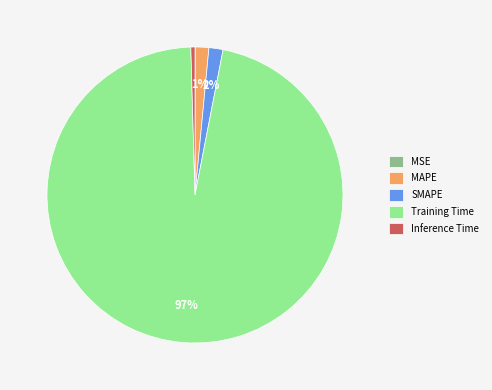

What is the majority slice?

Training Time